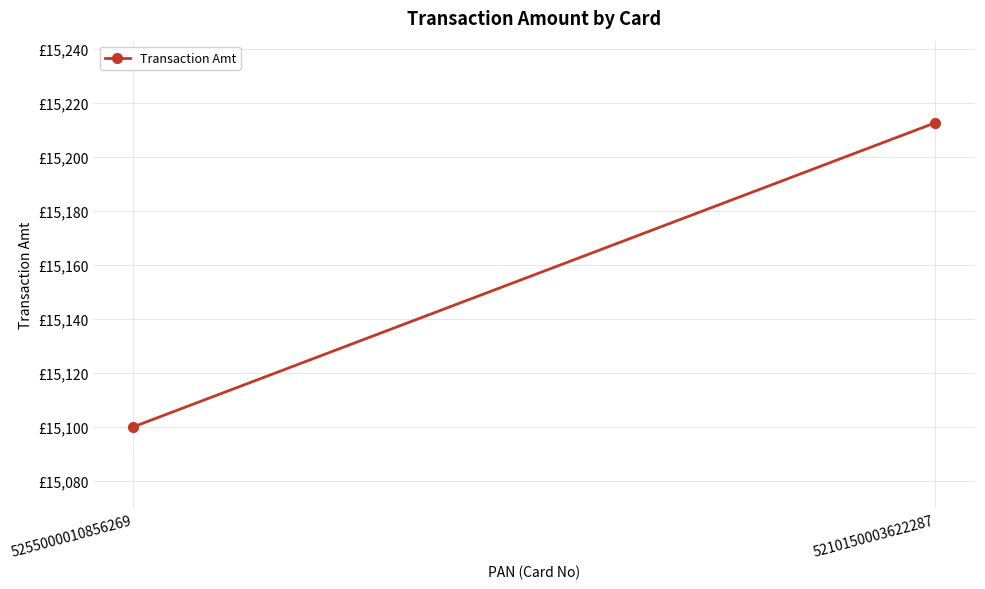

What is the difference between the maximum and minimum values?

112.5